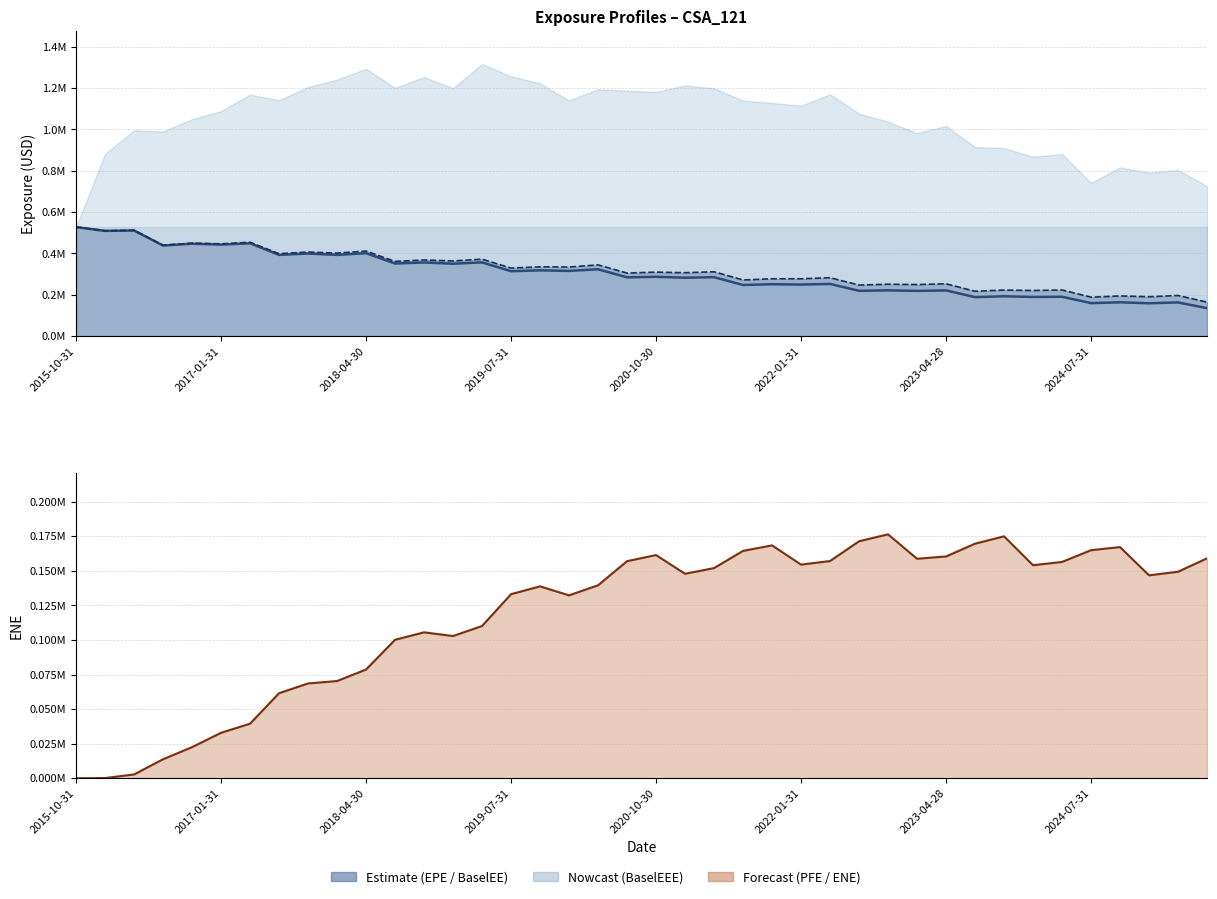

At how many categories does at least one series exceed 0?

40